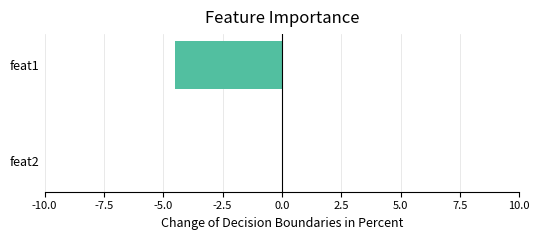

Which label corresponds to the largest value in the chart?

feat2